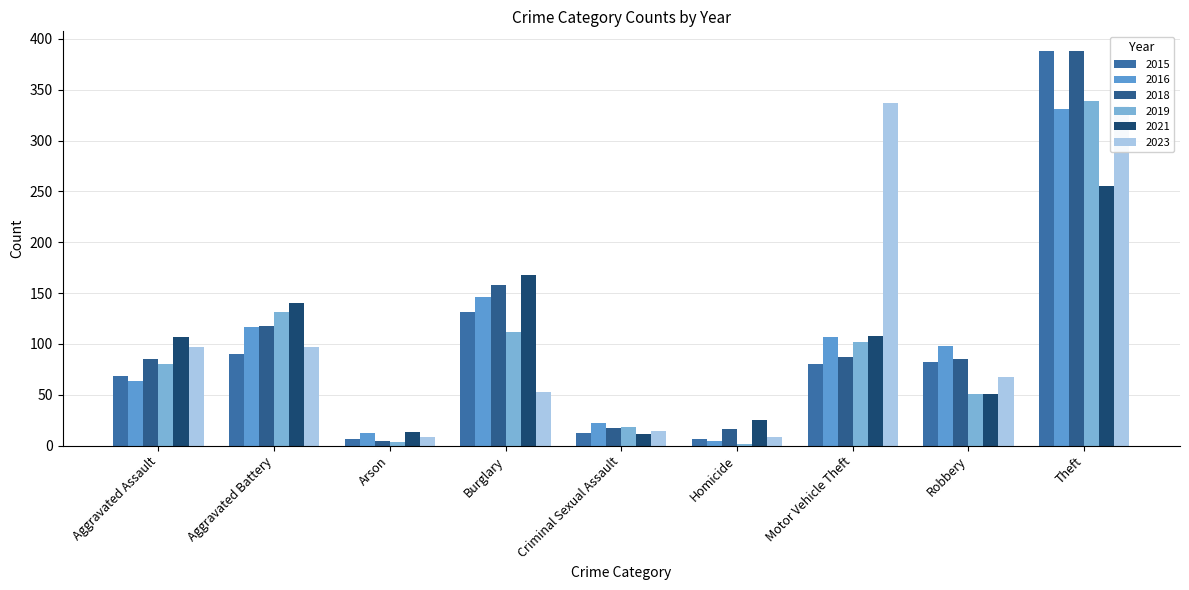

Which category has the lowest value across all series?

Homicide